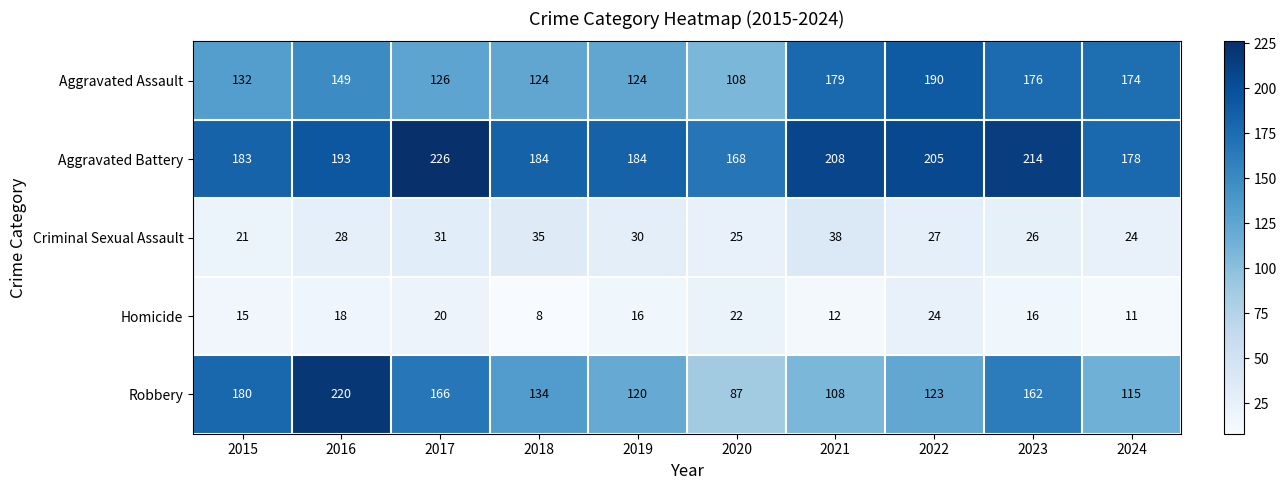

Which category has the lowest value across all series?

2018